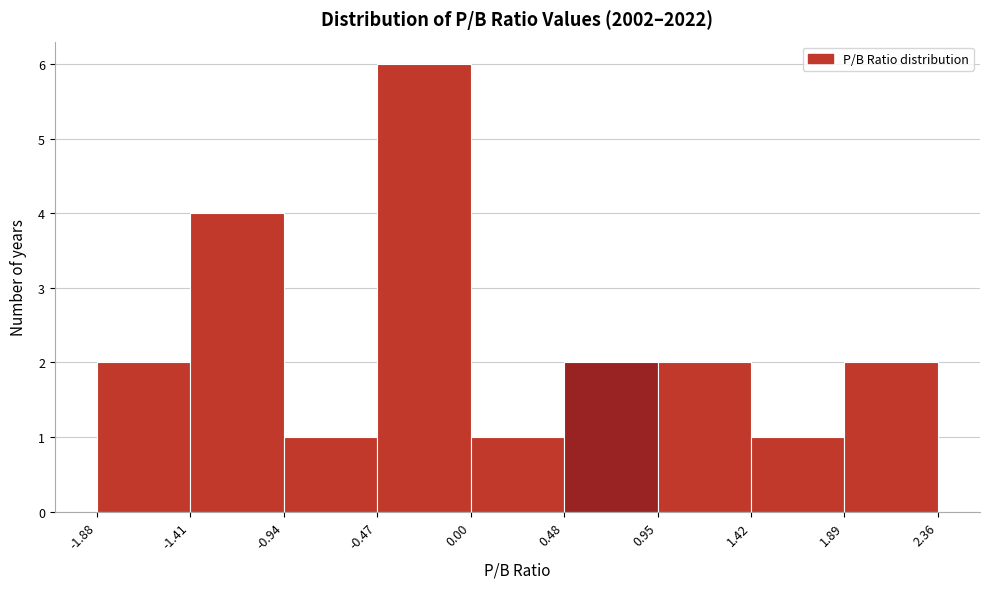

How tall is the bar that spans 0.48 to 0.95 on the x-axis? The values are not printed on the chart, so give them approximately, as read against the axis.

2